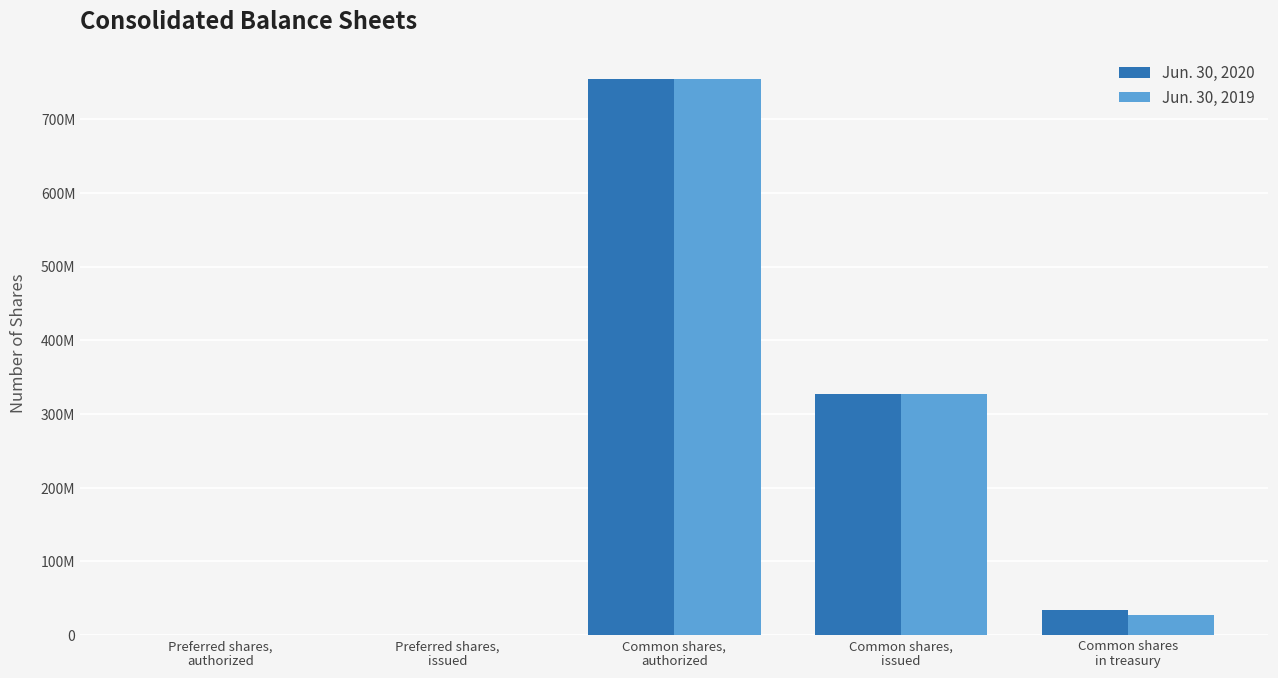

What is the difference between the Jun. 30, 2020 values at Common shares
in treasury and Common shares,
authorized?

721000000